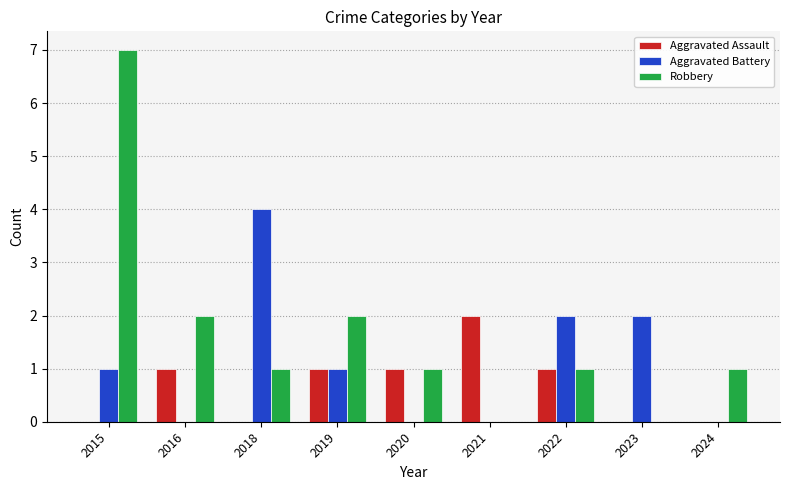

At which label does Aggravated Assault reach its peak?

2021